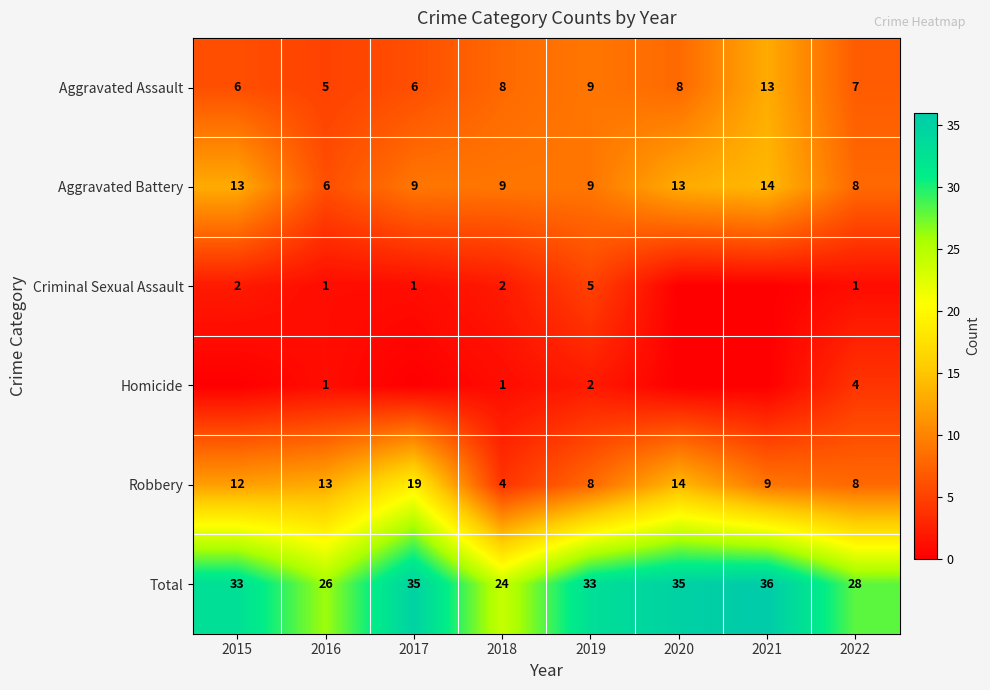

What is the approximate value of Robbery at 2020?

14